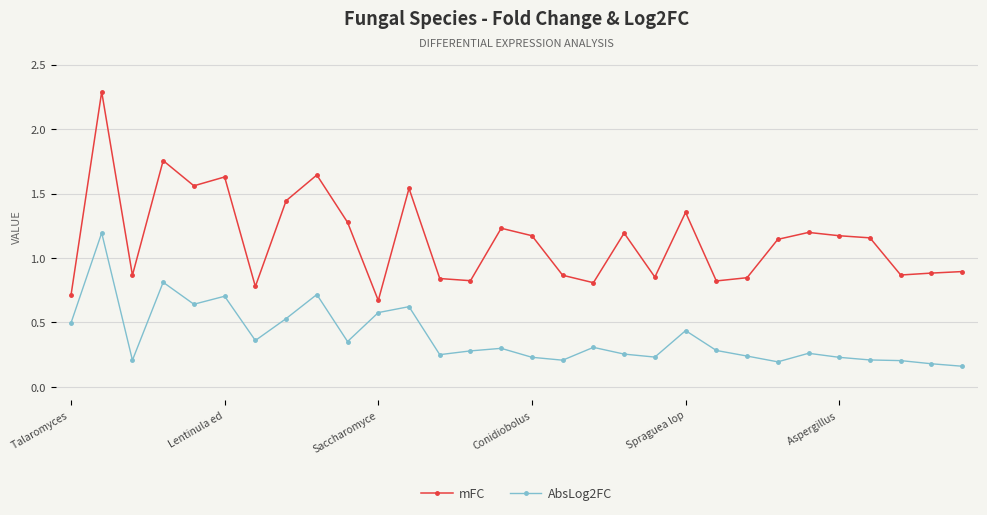

Which series has the largest range (max minus min)?

mFC